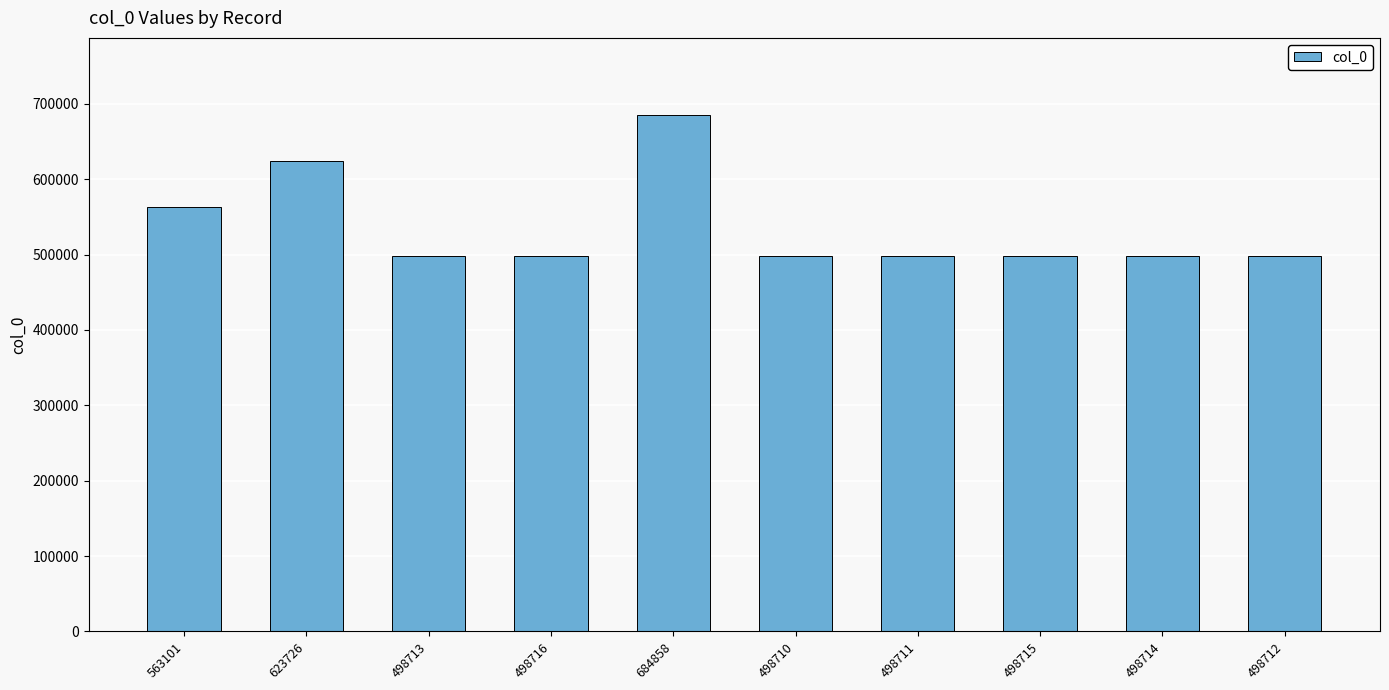

Which category has the highest value across all series?

684858